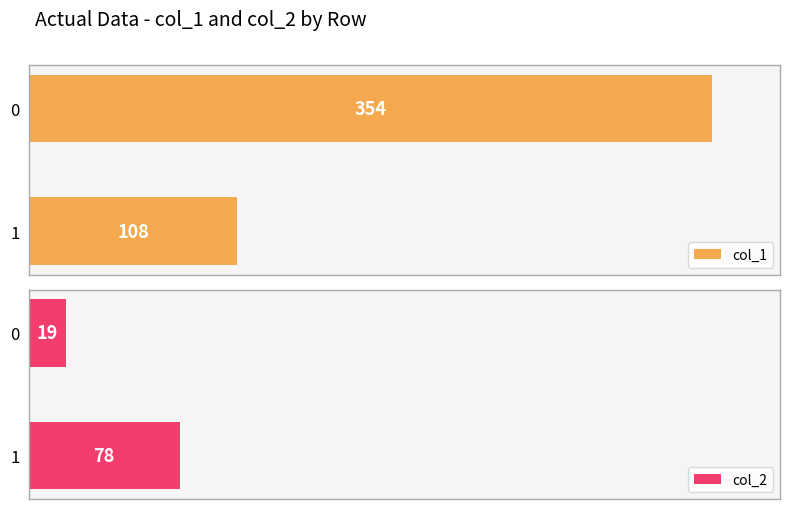

What is the value of the col_2 bar at the 2nd from the left?

78